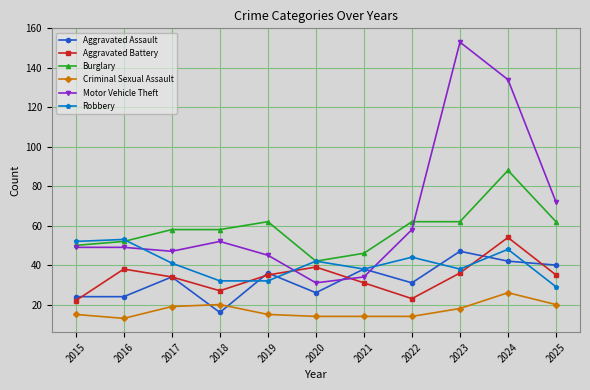

Is it true that Aggravated Assault equals 15 at 2019?

False